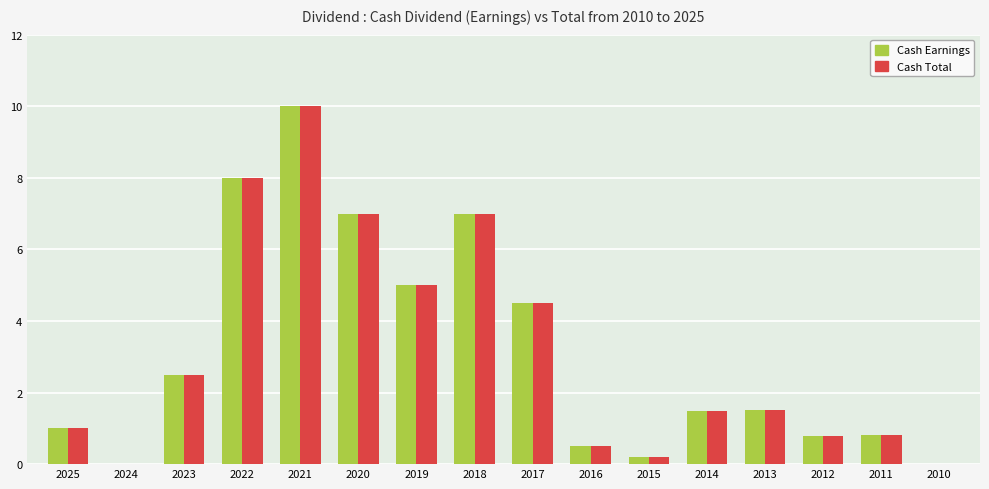

How many values in Cash Earnings are above zero?

14